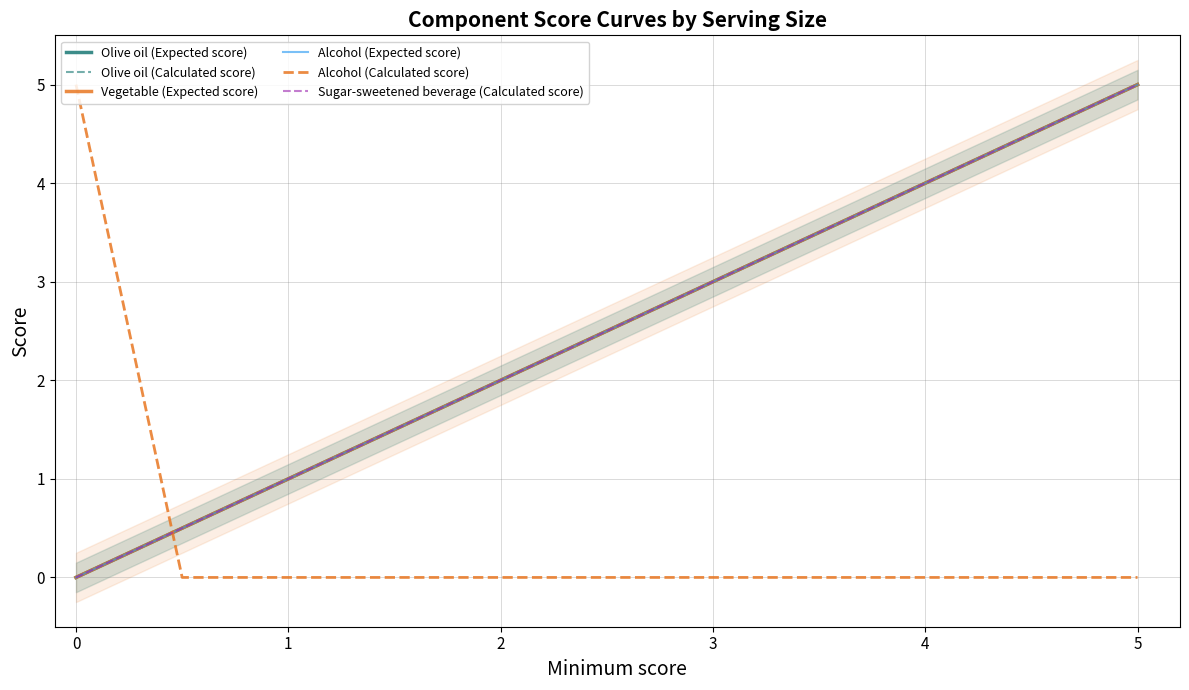

Between which two adjacent categories do Vegetable (Expected score) and Sugar-sweetened beverage (Calculated score) first intersect?

1 and 2